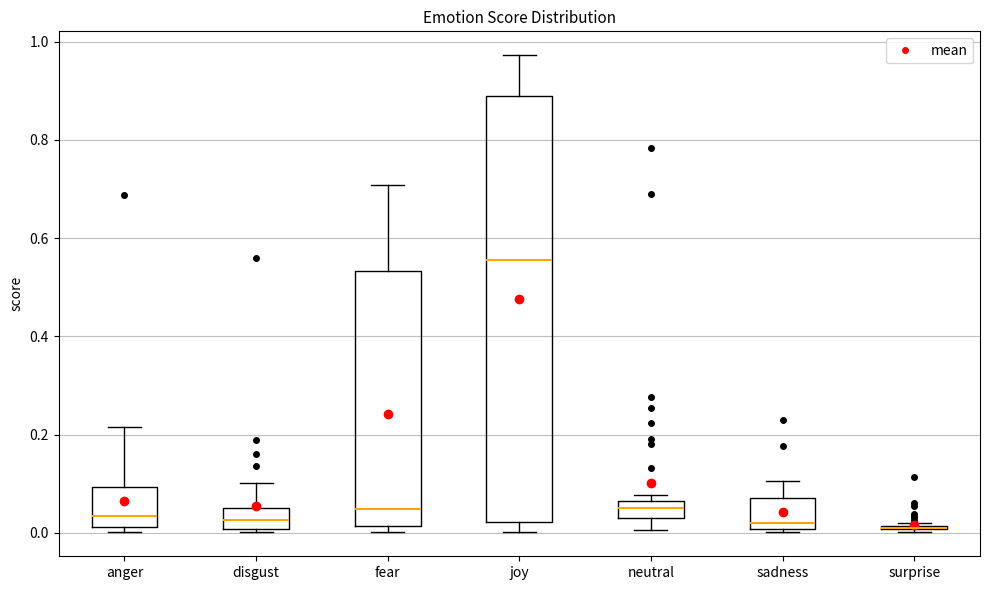

Comparing the boxes themselves (not the whiskers), which one is the tallest?

joy